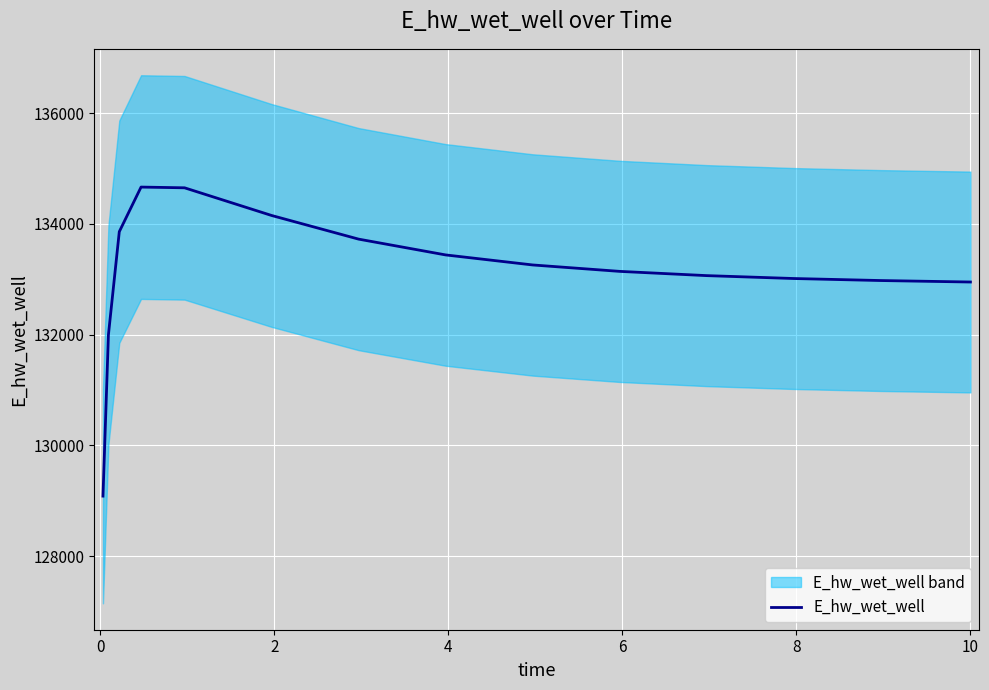

Reading right to left, transcribe all the data shown in this chart.

132951.4	132952.1	132978.1	133014.6	133066.9	133143.6	133259.6	133440.8	133726.1	134153.3	134652.9	134666.1	133860.7	131996.7	129084.5